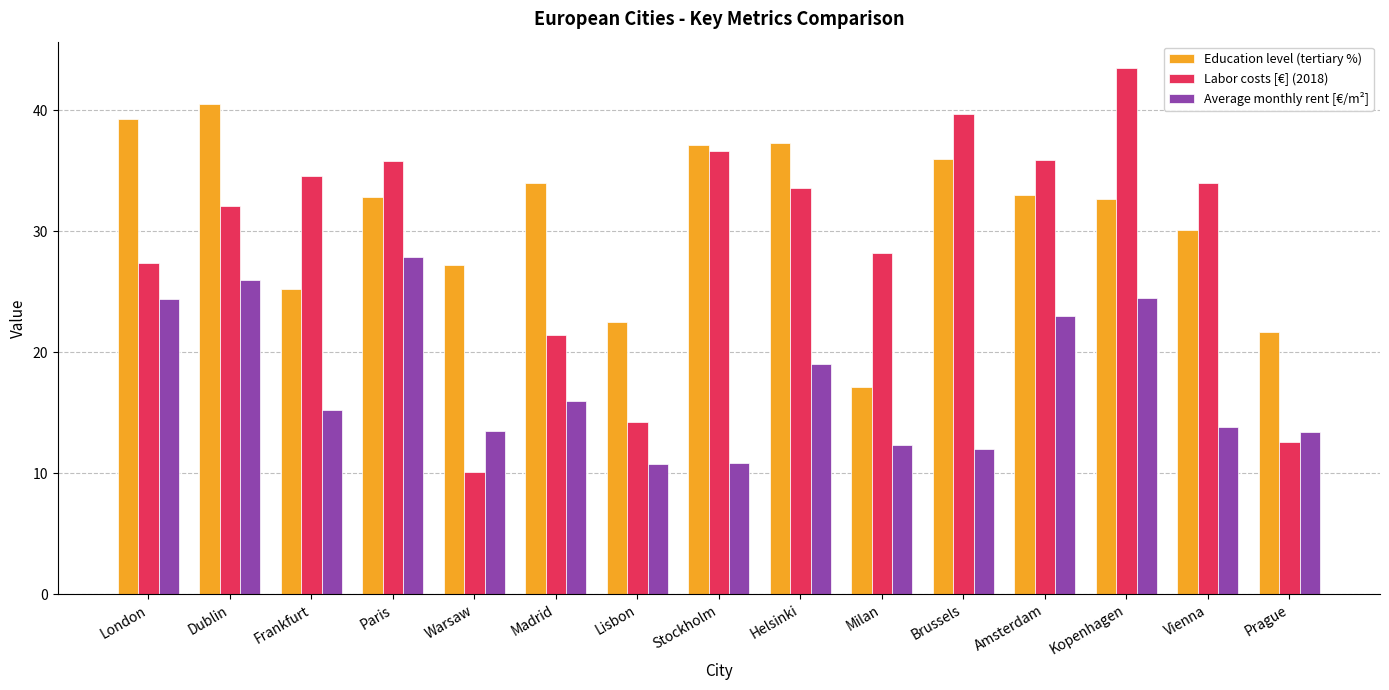

Is it true that Labor costs [€] (2018) equals 56.3 at Paris?

False